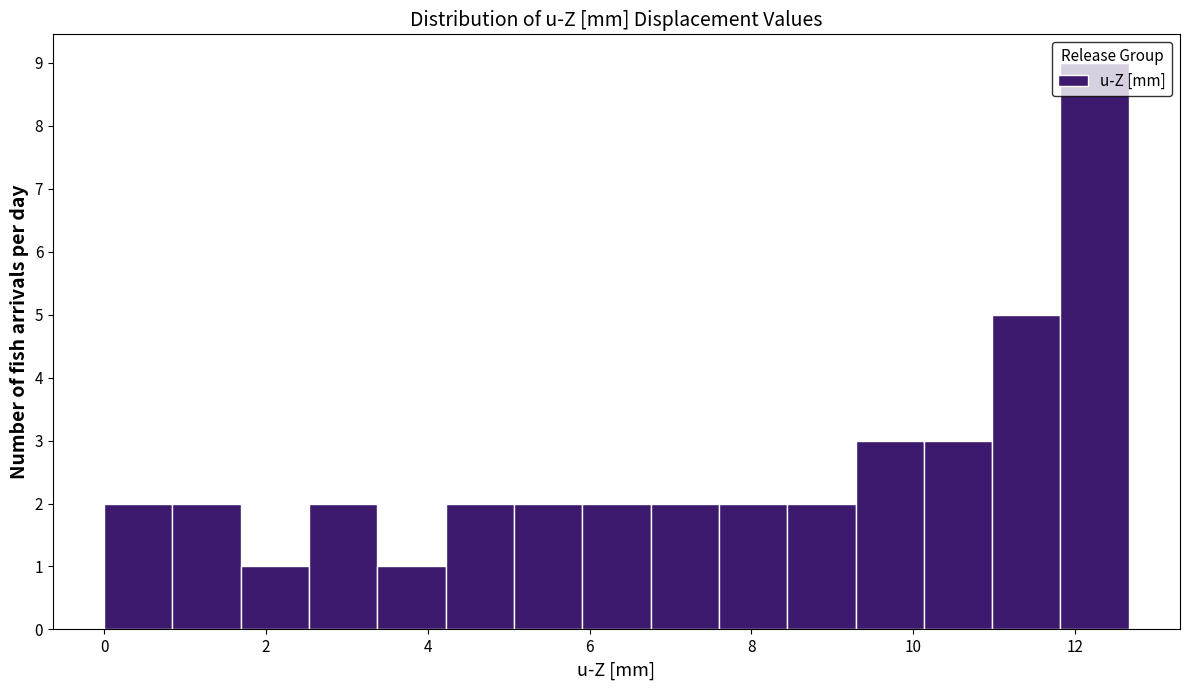

Reading left to right, list every bar in this chart as the range it spans on the x-axis followed by its height. Neither the bar edges nor the heights are printed on the chart, so give them approximately, as read against the axes.

0.0 to 0.8: 2
0.8 to 1.6: 2
1.6 to 2.6: 1
2.6 to 3.4: 2
3.4 to 4.2: 1
4.2 to 5.0: 2
5.0 to 6.0: 2
6.0 to 6.8: 2
6.8 to 7.6: 2
7.6 to 8.4: 2
8.4 to 9.2: 2
9.2 to 10.2: 3
10.2 to 11.0: 3
11.0 to 11.8: 5
11.8 to 12.6: 9